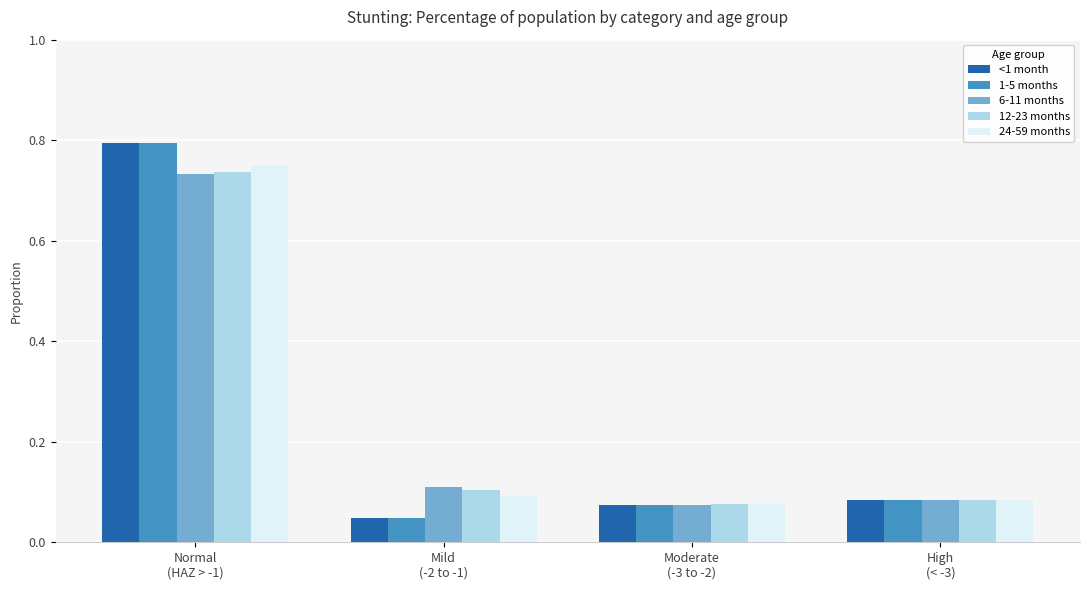

Count the 12-23 months values in the range 0 to 1.

4